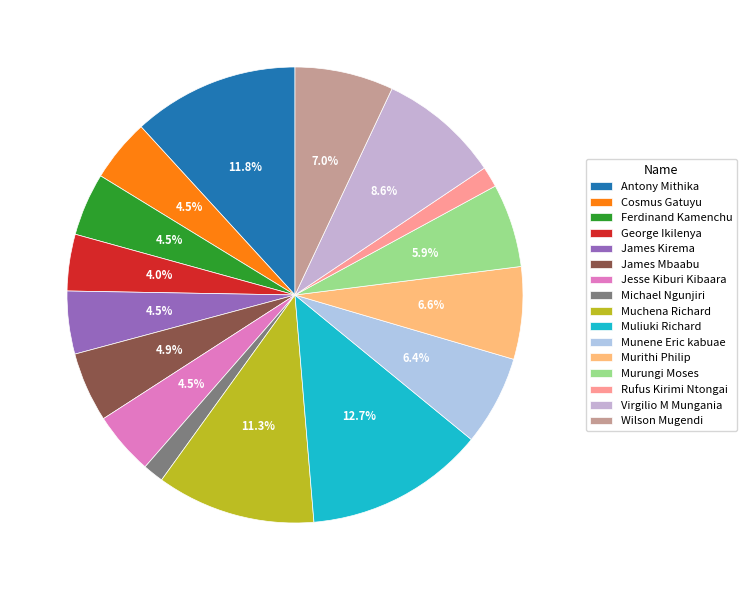

To the nearest percent, what is the difference between the Ferdinand Kamenchu and Virgilio M Mungania slice percentages?

4%